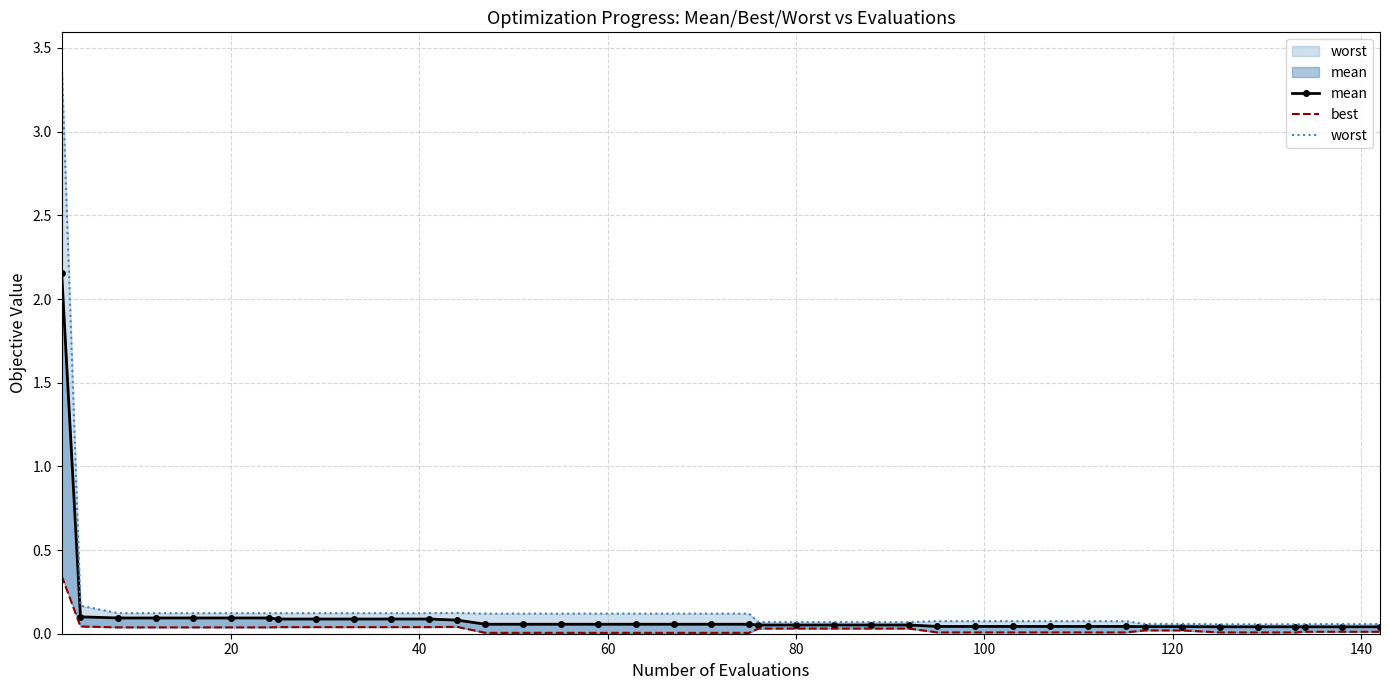

What is the sum of all best values?

1.2